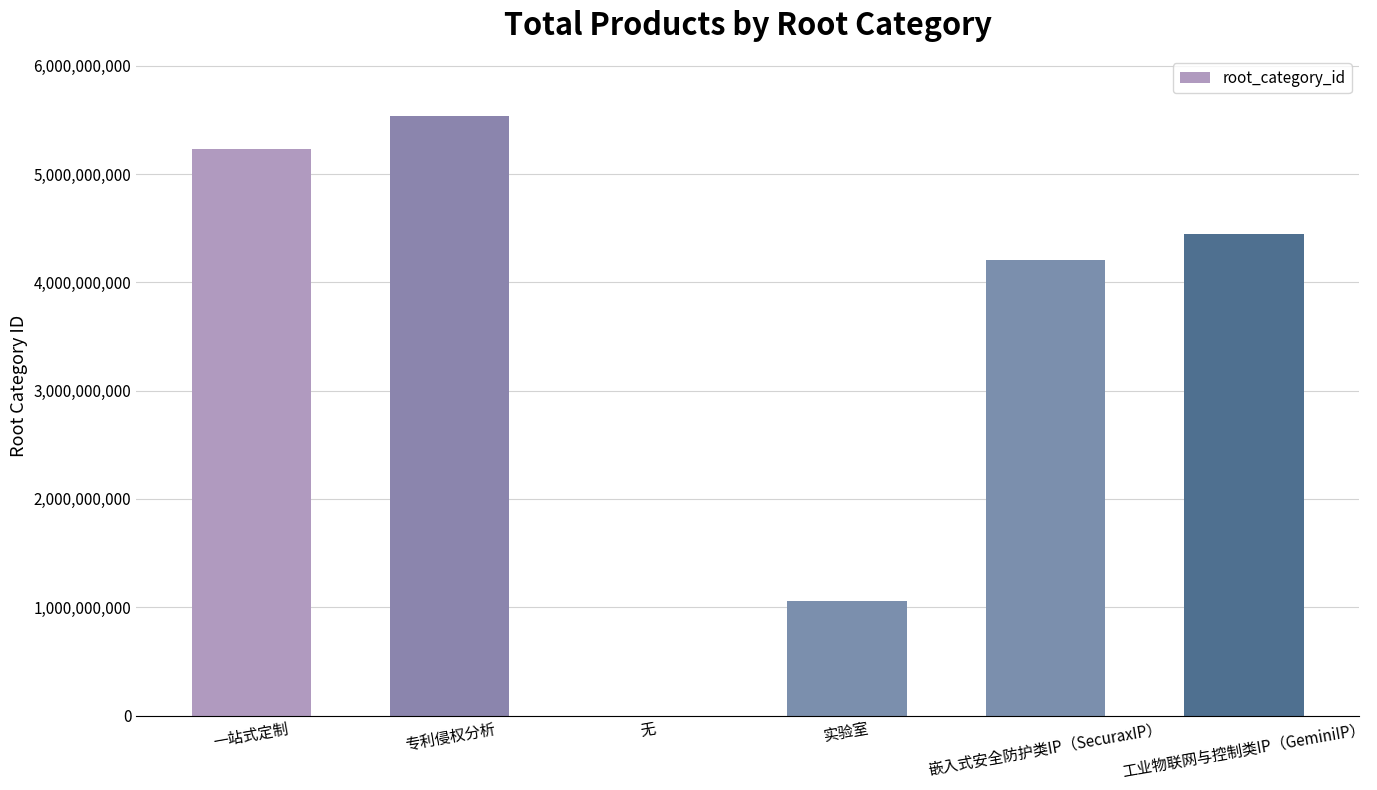

How many data points does each series have?

6